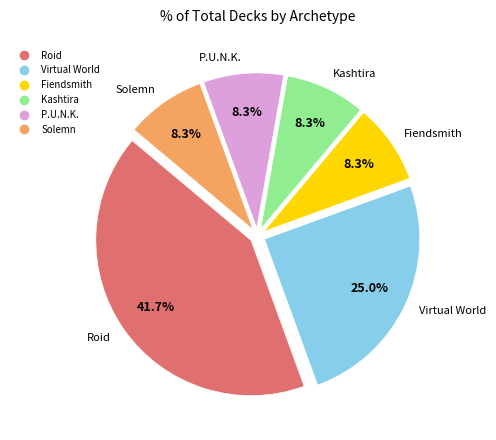

Between Kashtira and Virtual World, which is larger?

Virtual World